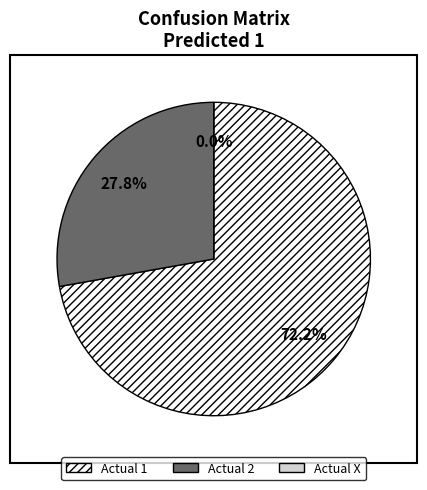

Between Actual 2 and Actual 1, which is larger?

Actual 1